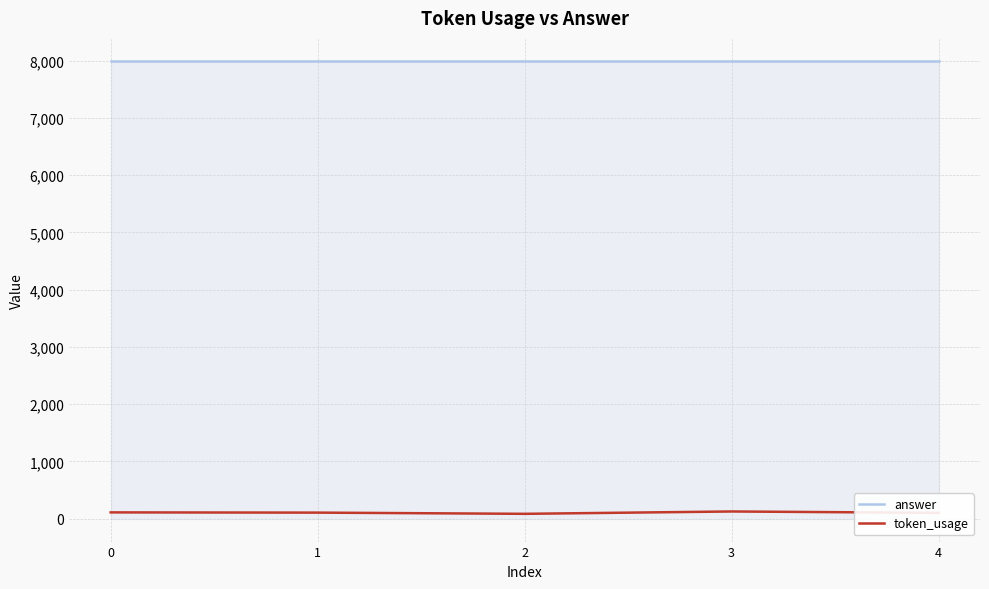

The token_usage series shows 102 at 4. True or false?

True